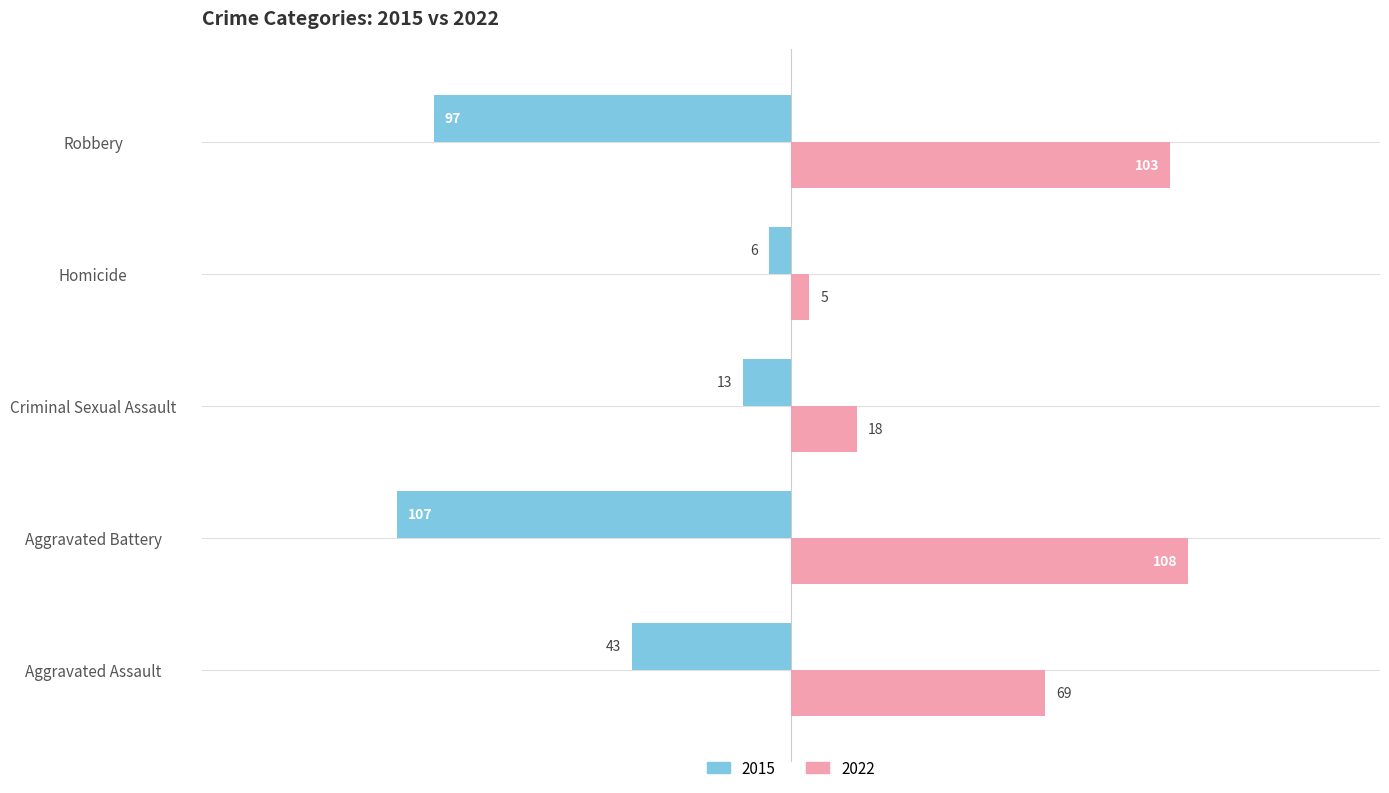

How many values in the 2015 series exceed -43?

2